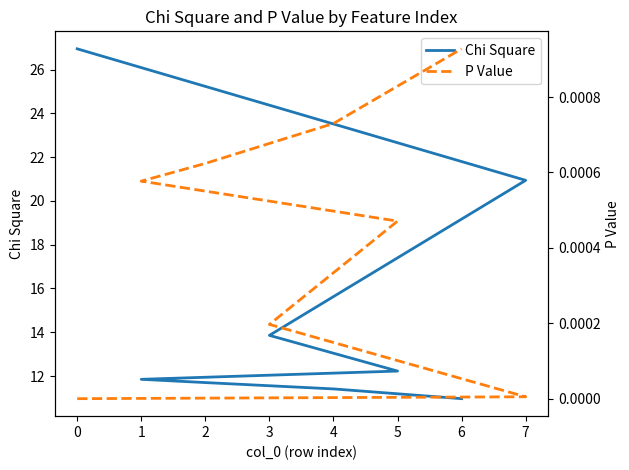

Read the Chi Square value at 7.

20.9